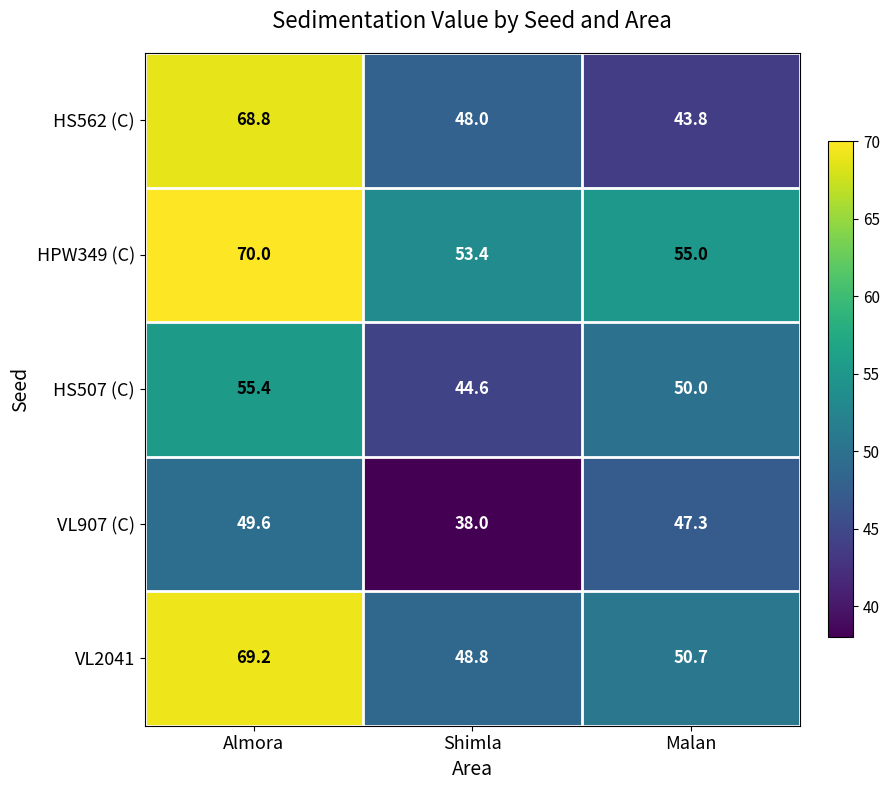

Which series changed the most between Shimla and Malan?

VL907 (C)